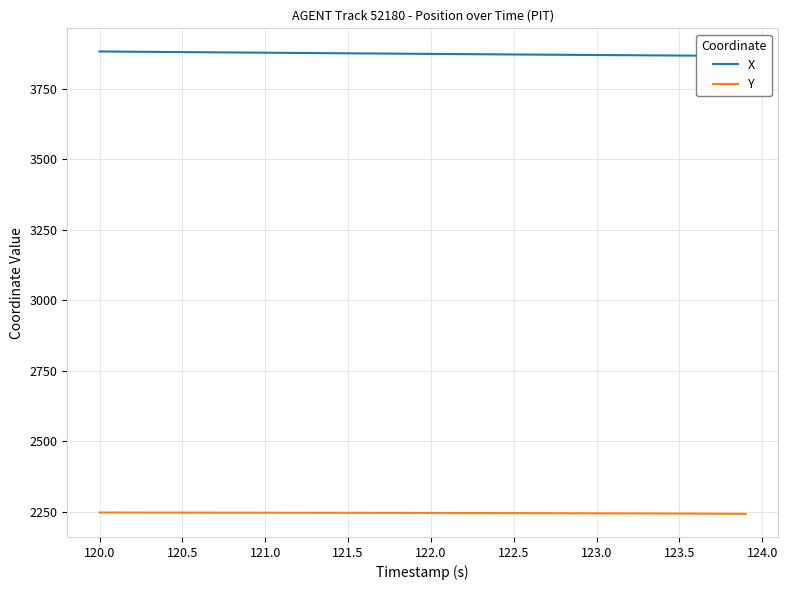

Is it true that Y equals 679.4 at 122.5?

False